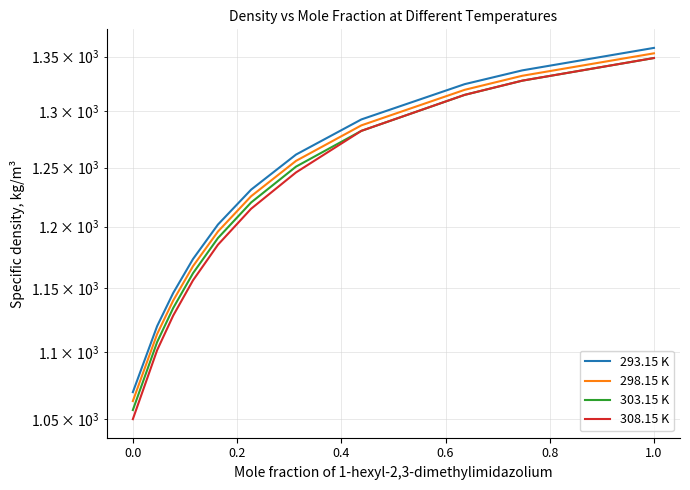

True or false: 293.15 K and 303.15 K intersect in this chart.

False